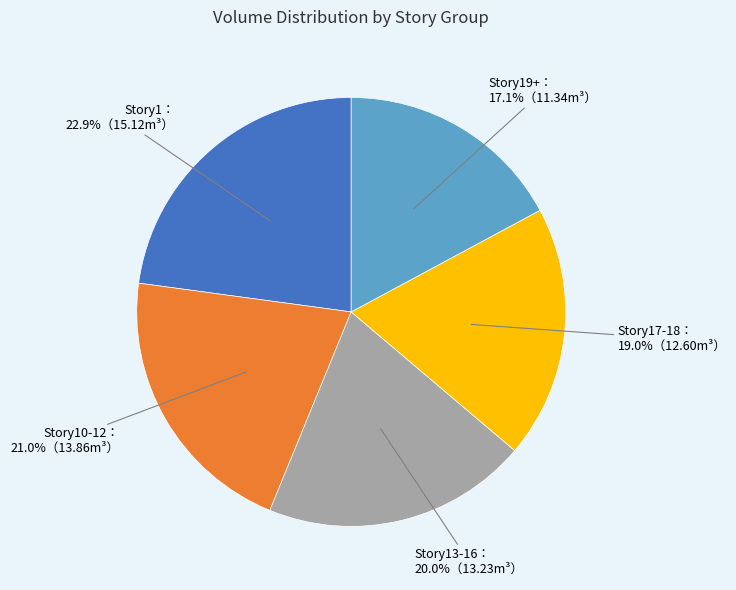

To the nearest percent, what is the average slice percentage?

20%